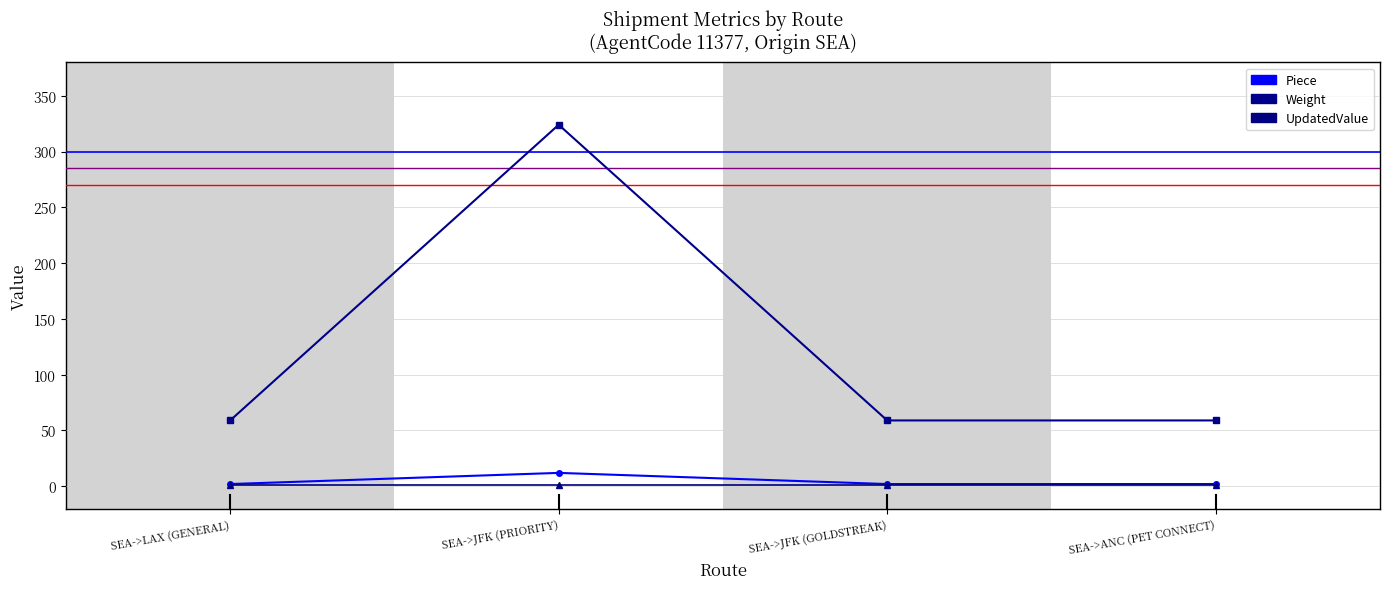

Which category has the highest value across all series?

SEA->JFK (PRIORITY)